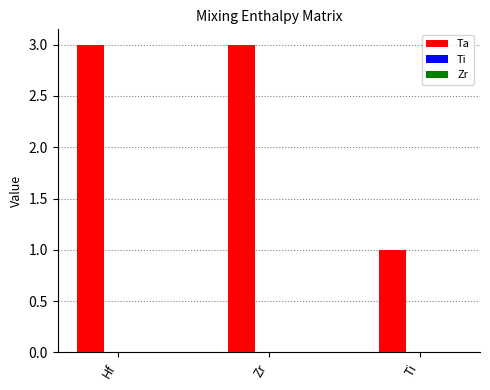

Which has a higher value, Ti or Hf?

Hf